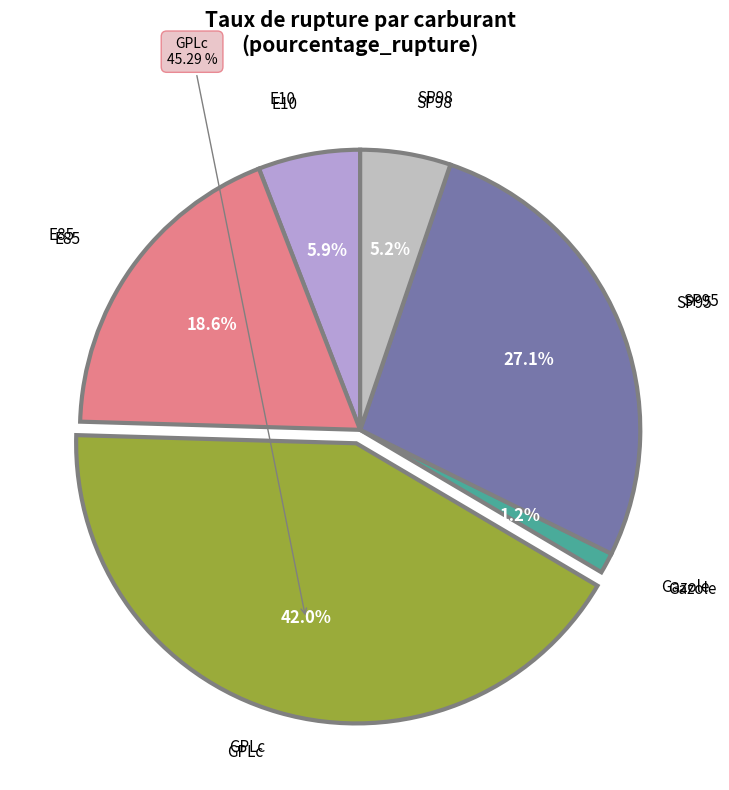

How many segments does this pie chart have?

6